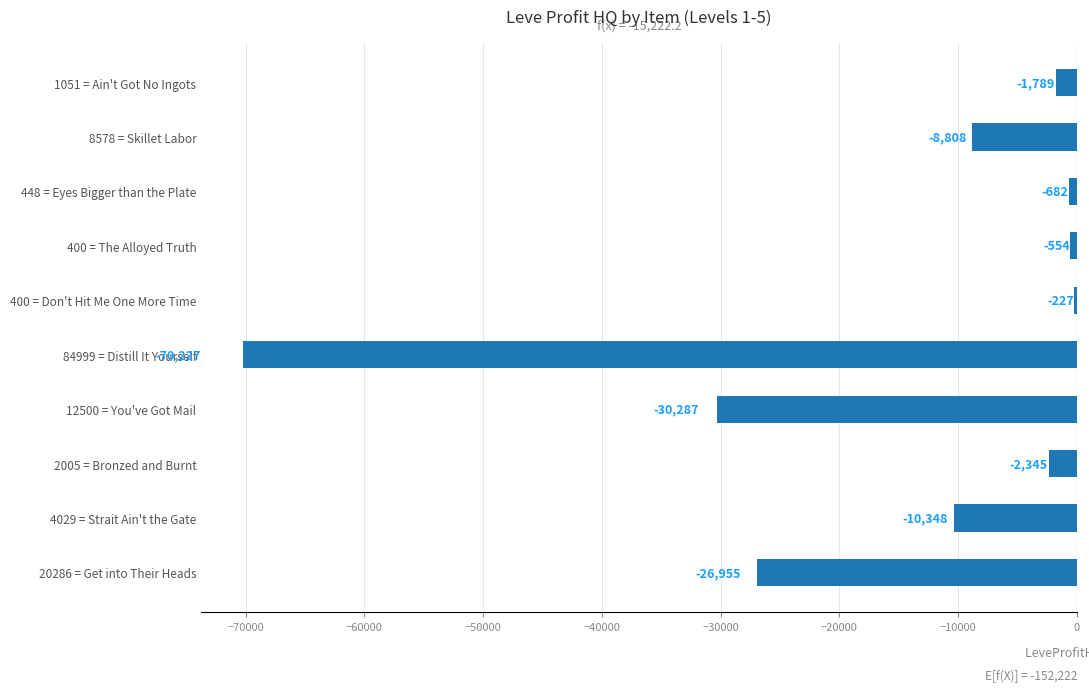

What is the difference between the second highest and minimum values?

69673.0